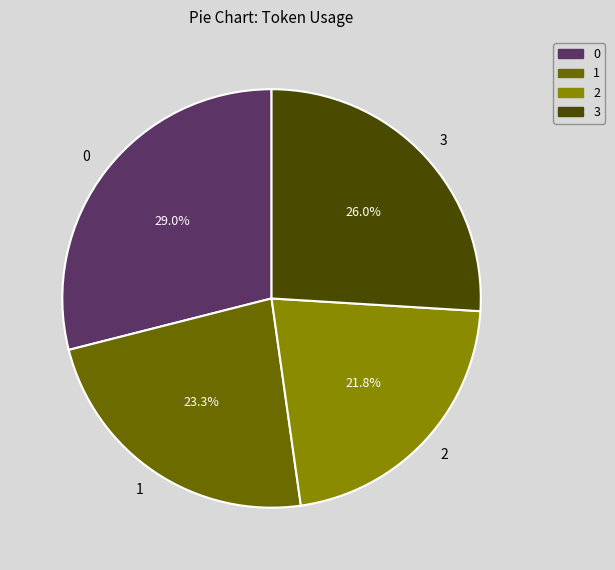

To the nearest percent, what portion does 3 represent?

26%